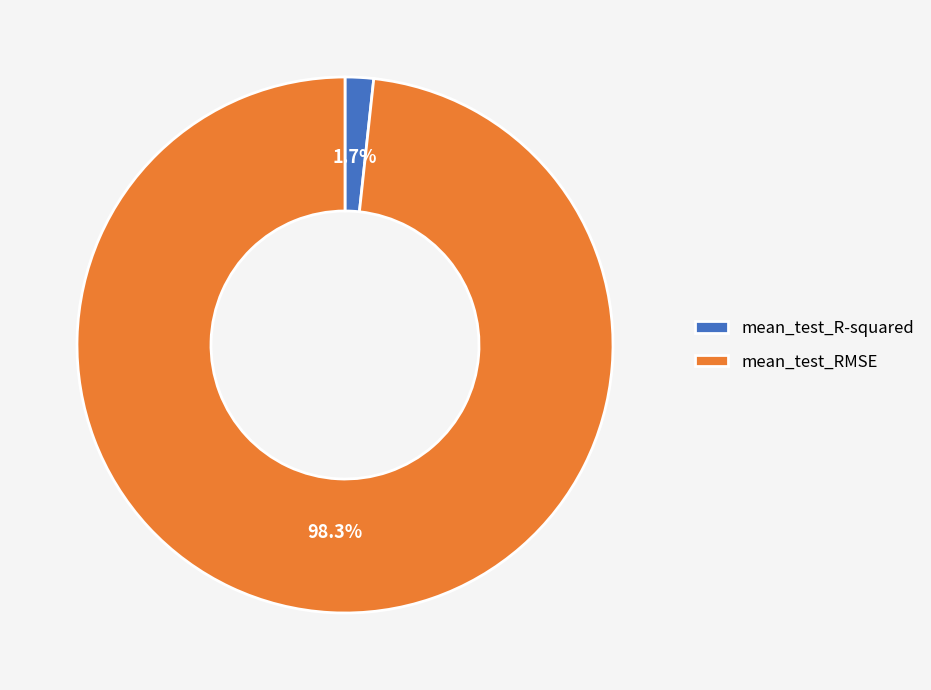

To the nearest percent, what portion does mean_test_RMSE represent?

98%